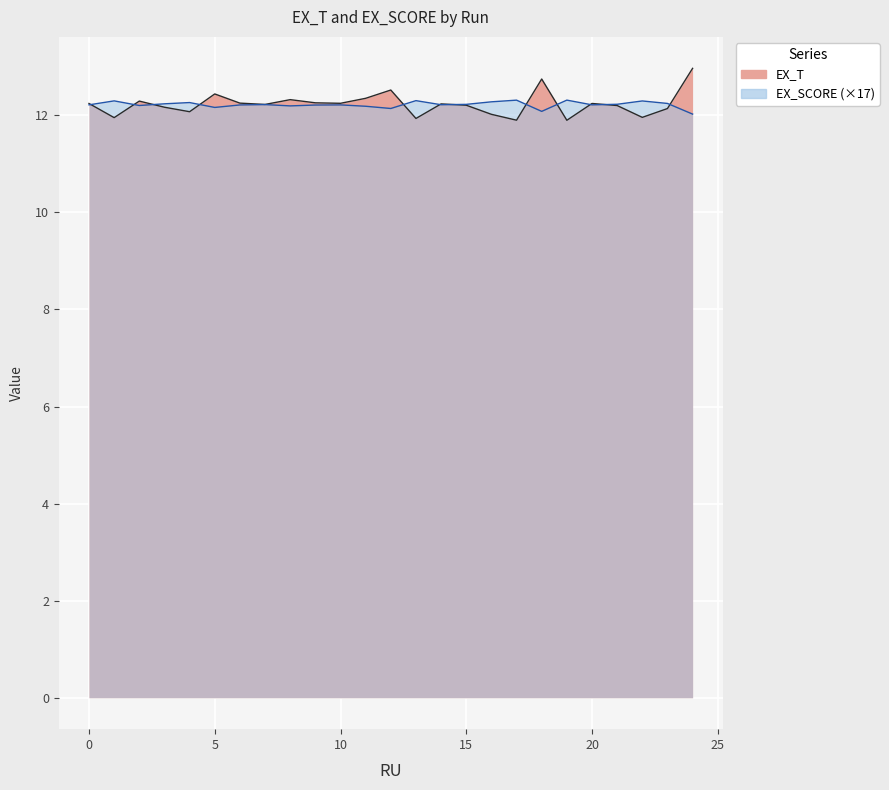

What is the minimum value shown in the chart?

11.9